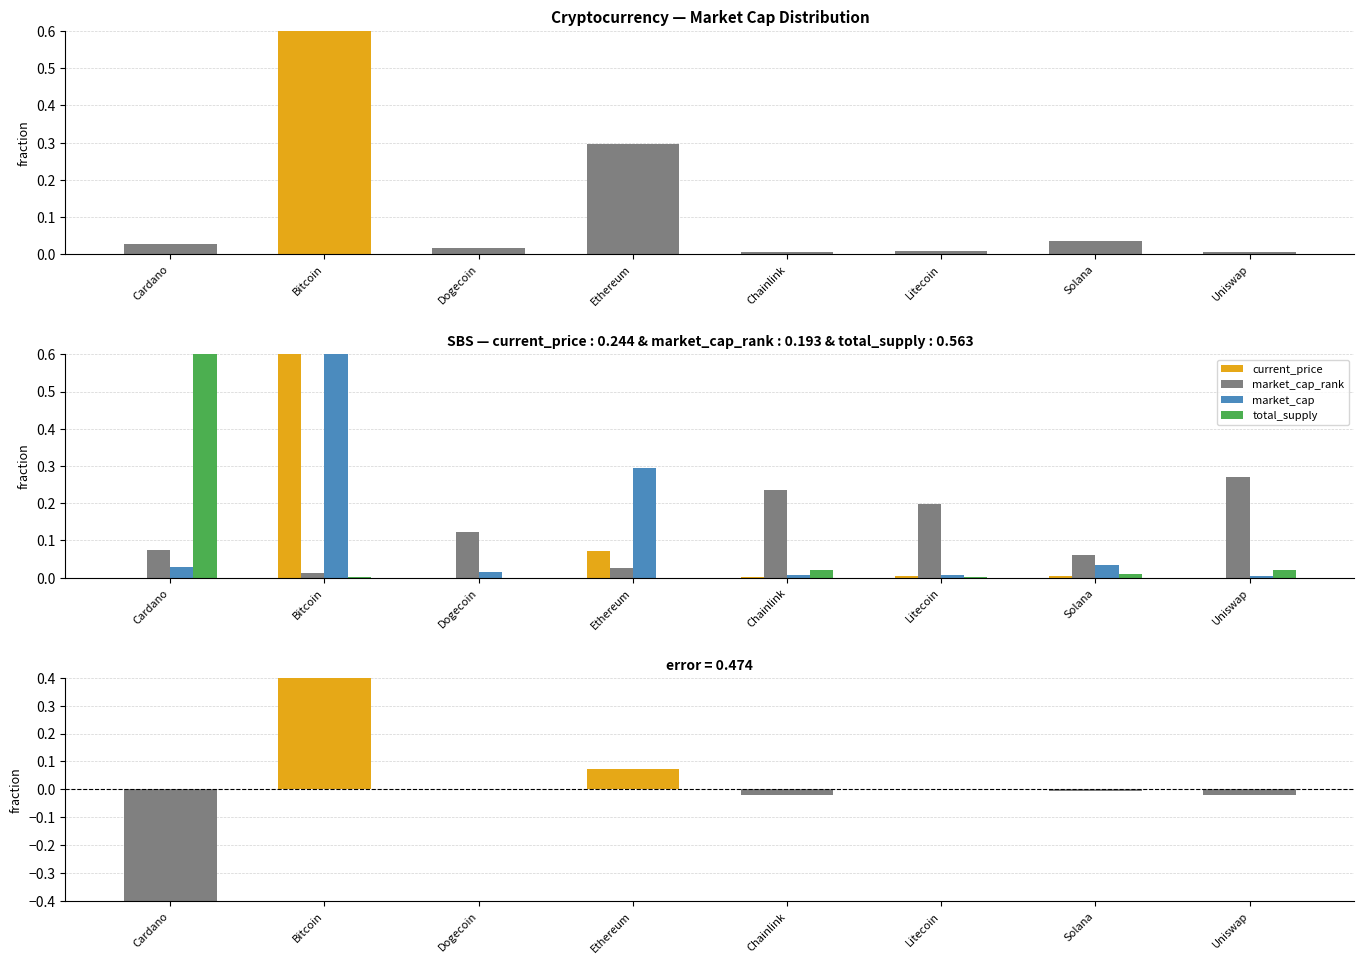

Which category has the lowest value in the market_cap_rank series?

Bitcoin